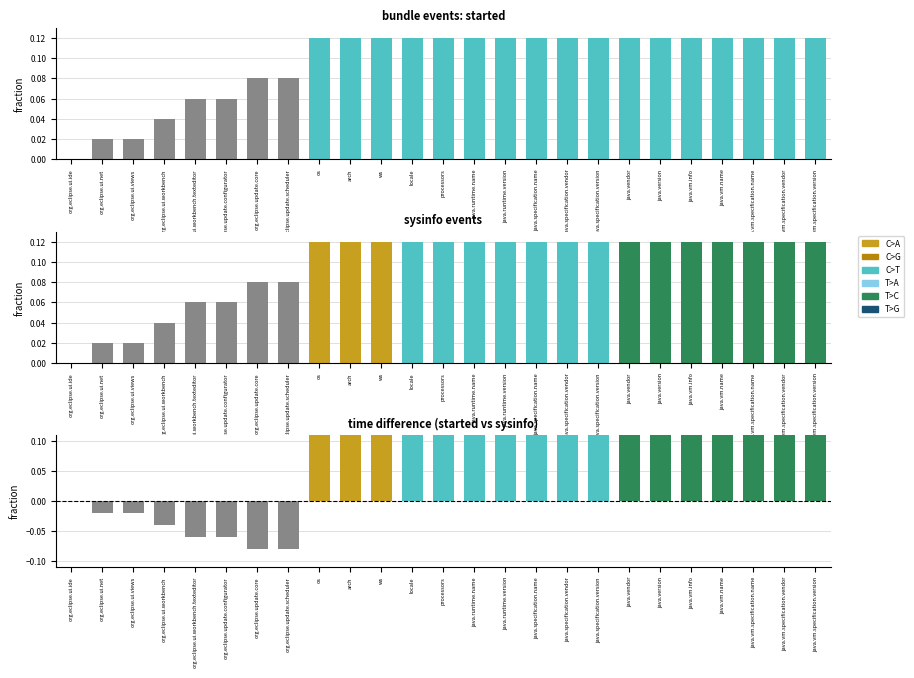

Does the chart contain stacked bars?

No